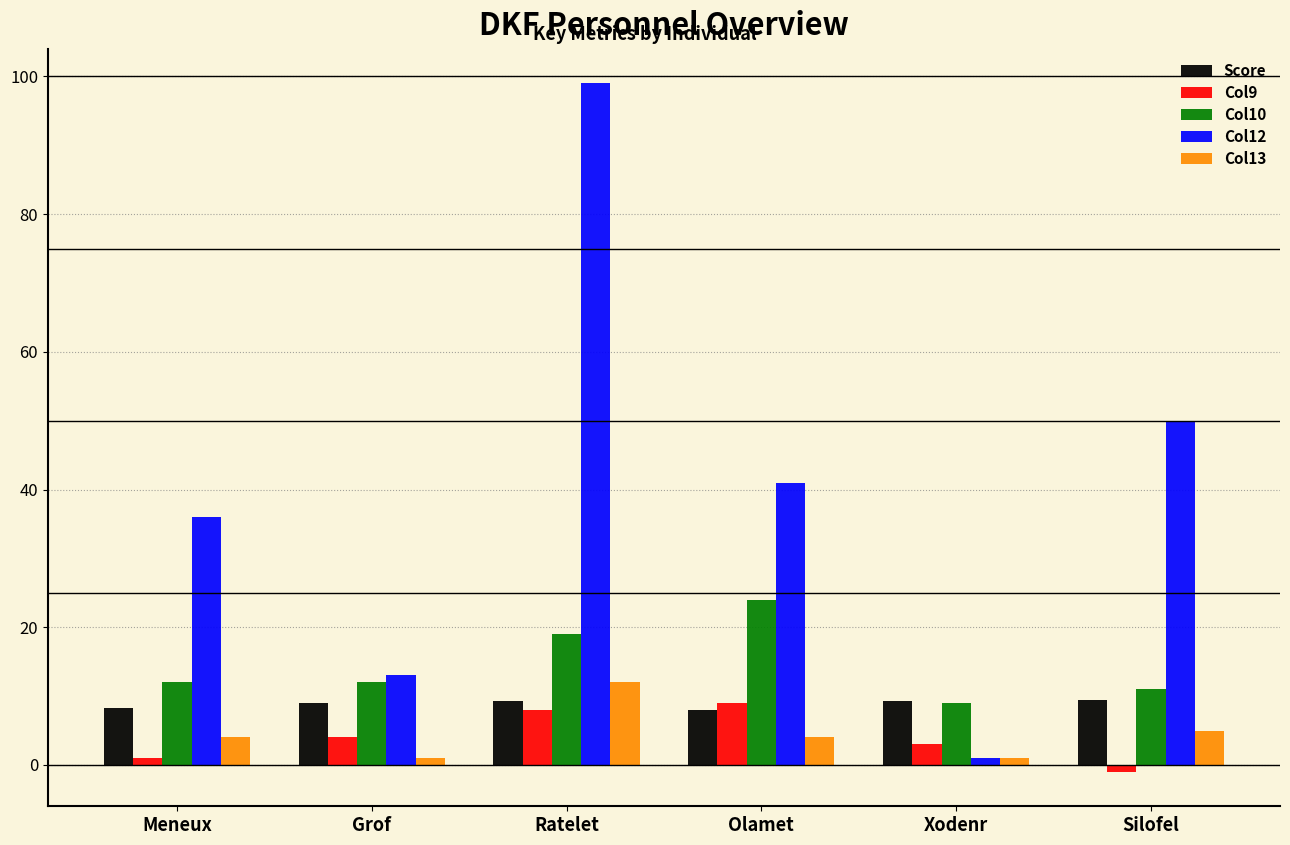

Is it true that Col12 equals 99.0 at Ratelet?

True